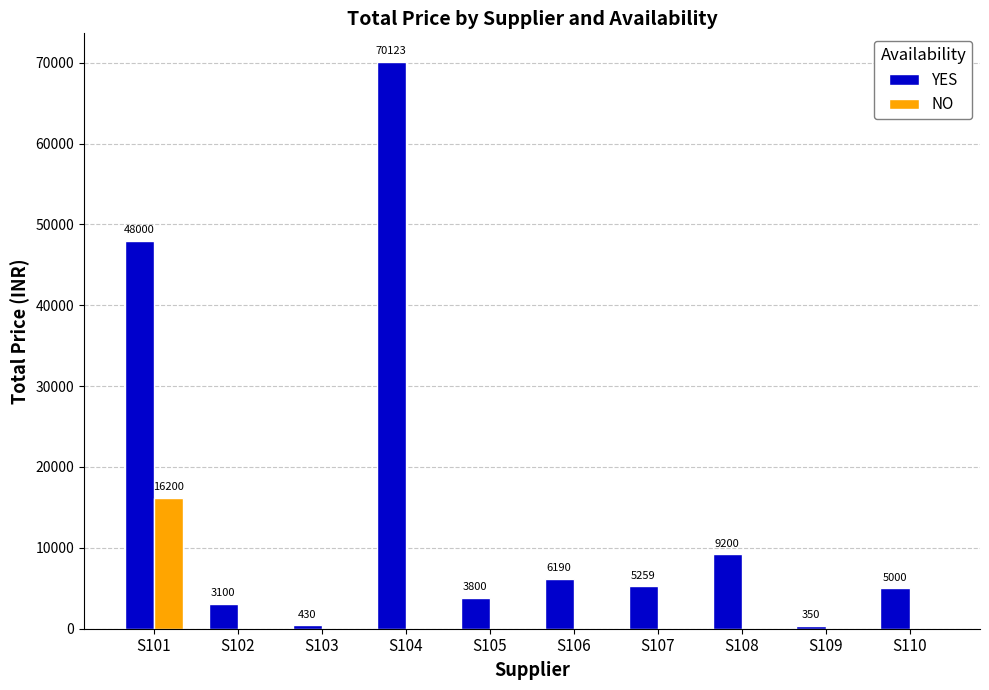

How many positive values does the NO series have?

1